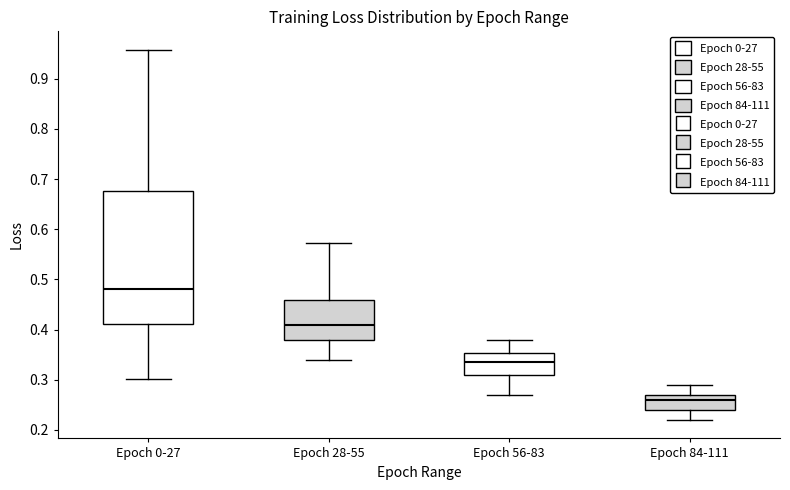

Reading left to right, transcribe this box plot: for each box, give where its median line is, the range the box spans, and where its two whiskers end, as read against the y-axis. The values are not printed on the chart, so give them approximately, as read against the axis.

Epoch 0-27: median 0.48, box 0.41 to 0.68, whiskers 0.30 to 0.96
Epoch 28-55: median 0.41, box 0.38 to 0.46, whiskers 0.34 to 0.57
Epoch 56-83: median 0.34, box 0.31 to 0.35, whiskers 0.27 to 0.38
Epoch 84-111: median 0.26, box 0.24 to 0.27, whiskers 0.22 to 0.29